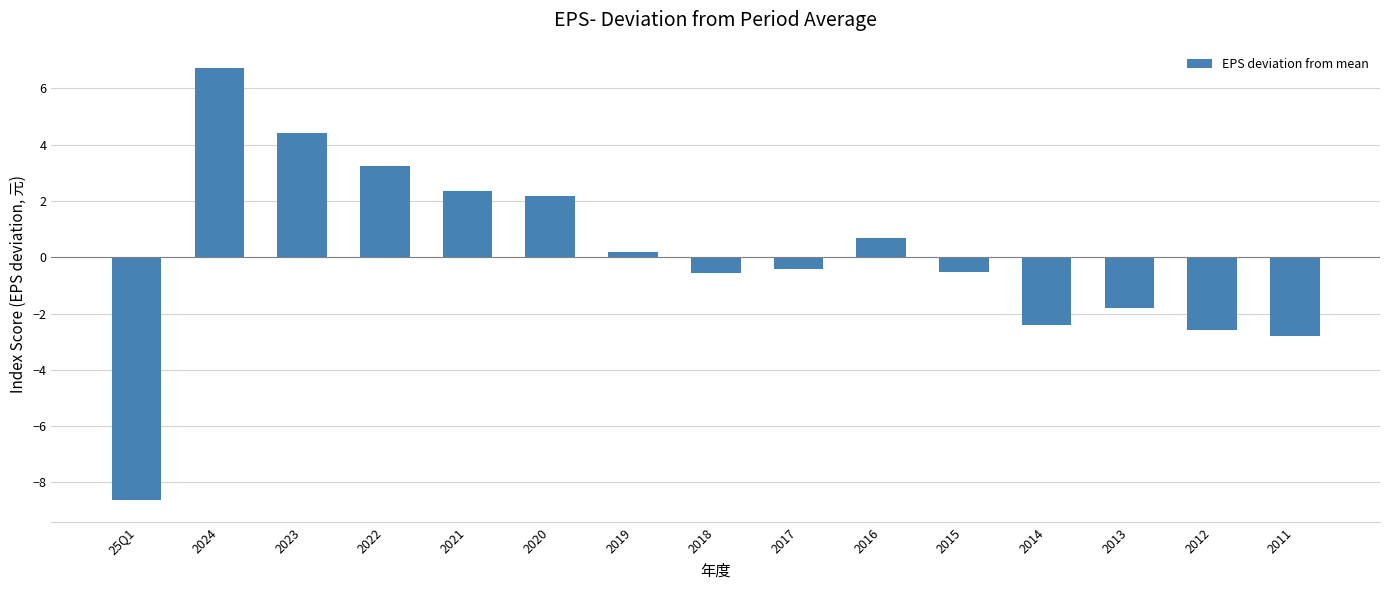

Is it true that the value at 2023 is 4.4?

True